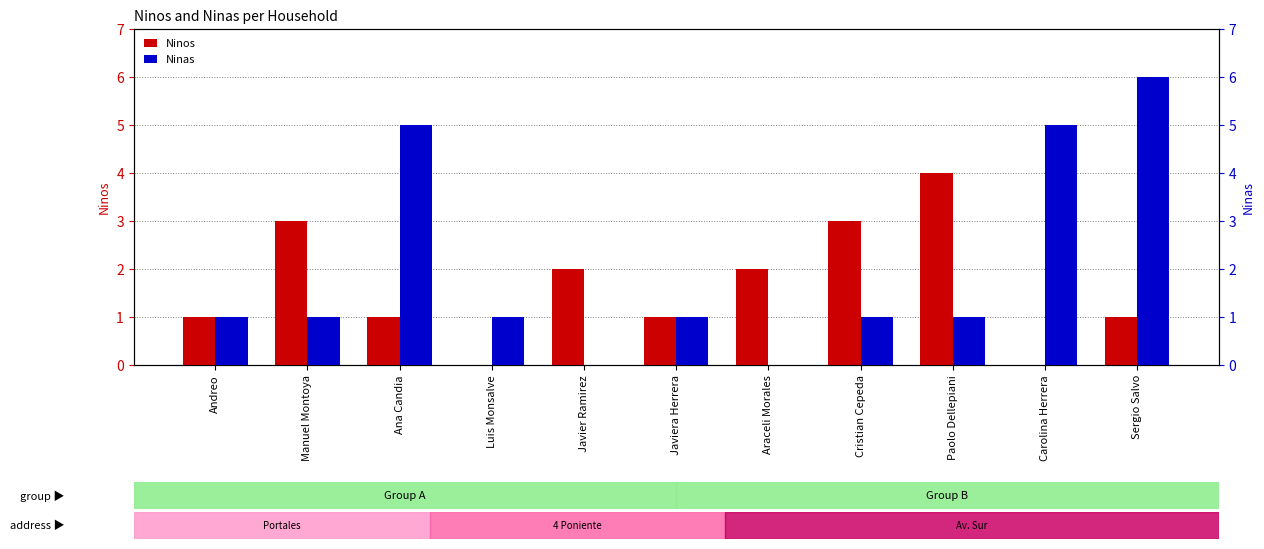

Reading left to right, transcribe all the data shown in this chart.

Ninos: Andreo=1	Manuel Montoya=3	Ana Candia=1	Luis Monsalve=0	Javier Ramirez=2	Javiera Herrera=1	Araceli Morales=2	Cristian Cepeda=3	Paolo Dellepiani=4	Carolina Herrera=0	Sergio Salvo=1
Ninas: Andreo=1	Manuel Montoya=1	Ana Candia=5	Luis Monsalve=1	Javier Ramirez=0	Javiera Herrera=1	Araceli Morales=0	Cristian Cepeda=1	Paolo Dellepiani=1	Carolina Herrera=5	Sergio Salvo=6